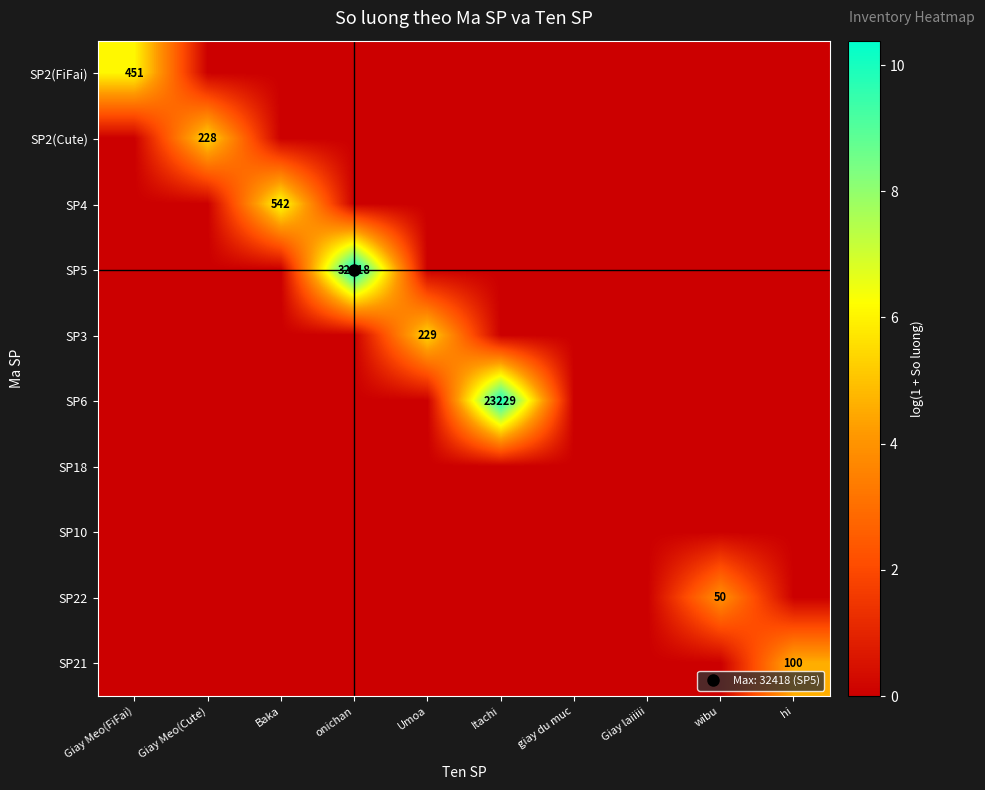

What is the maximum value shown in the chart?

10.4